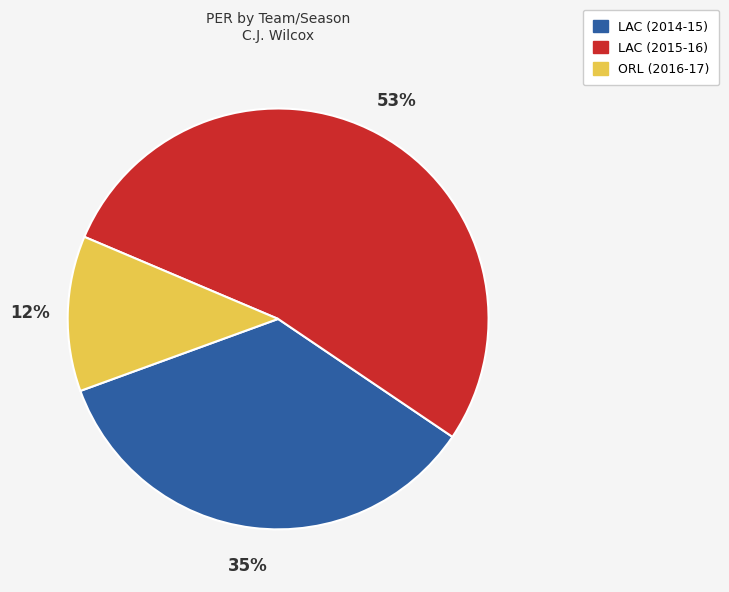

To the nearest percent, what is the average slice percentage?

33%